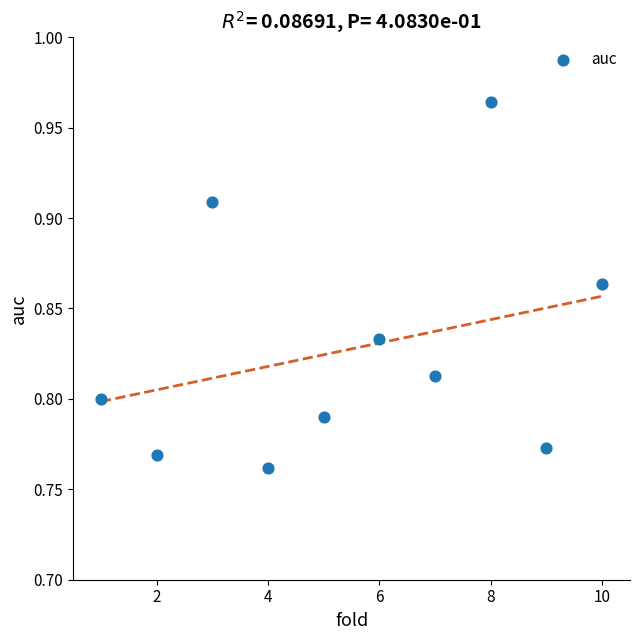

What is the range of X values (max minus min)?

9.0